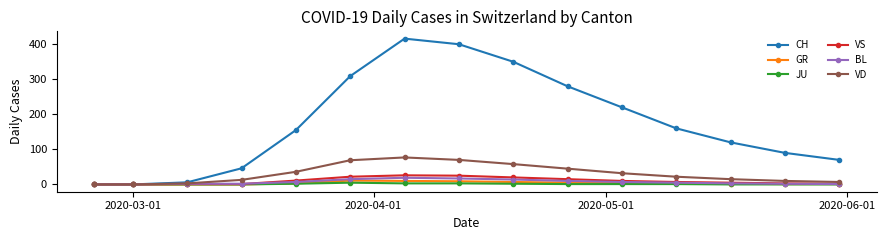

Which series has the largest total across all categories?

CH